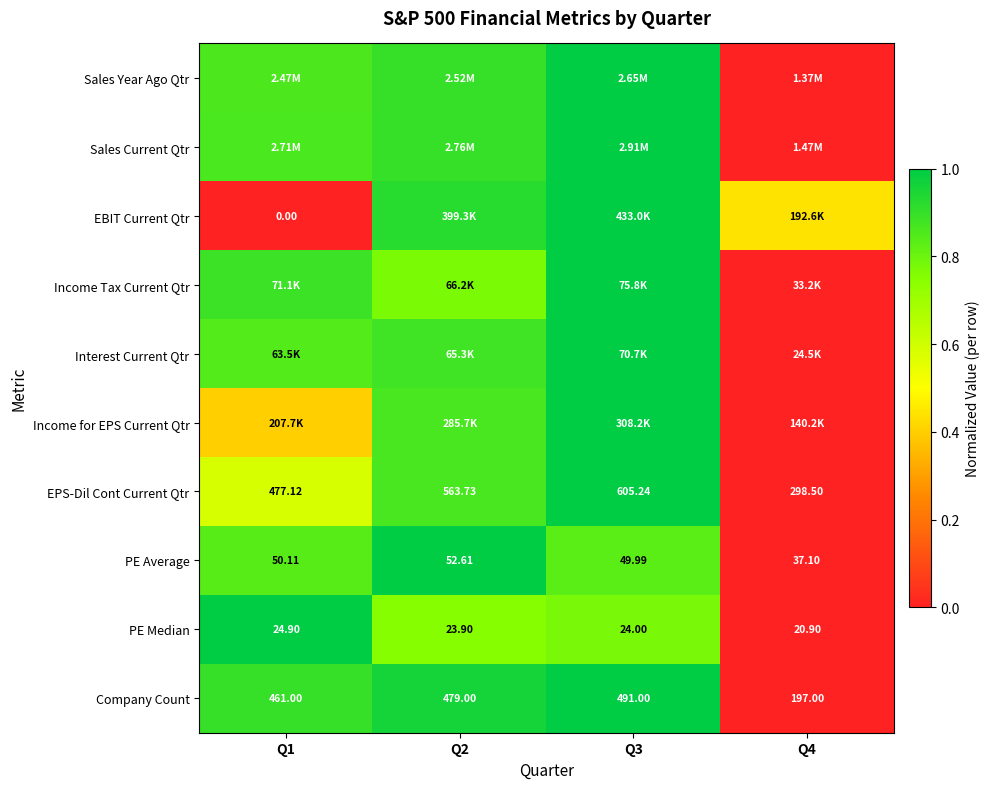

What is the difference between the maximum and second lowest values in the EPS-Dil Cont Current Qtr series?

0.4